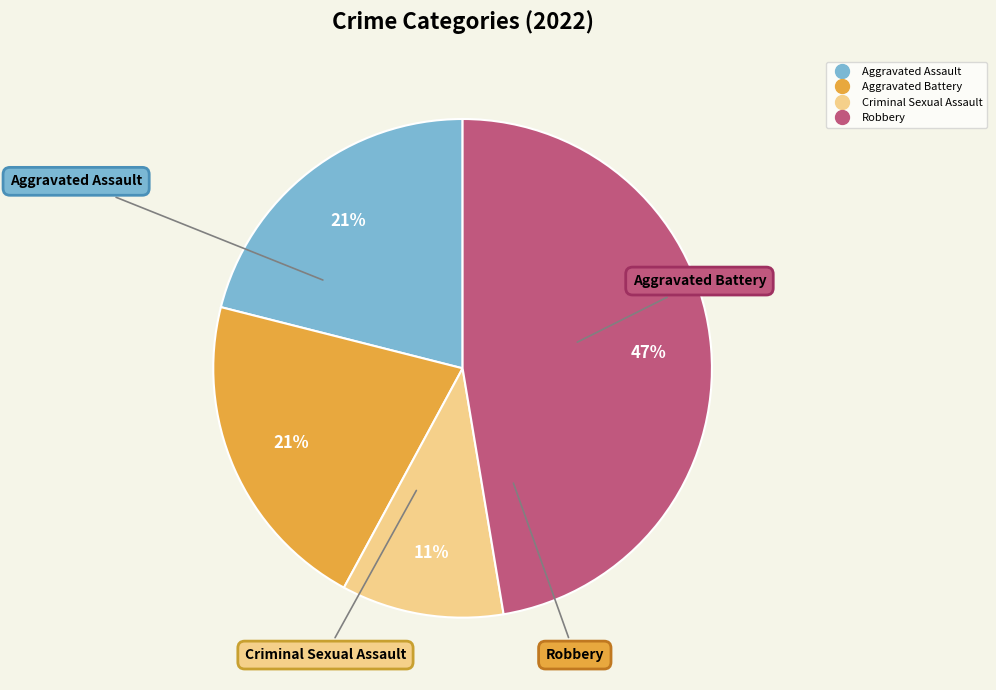

Combined, do Robbery and Aggravated Assault account for over 50%?

Yes